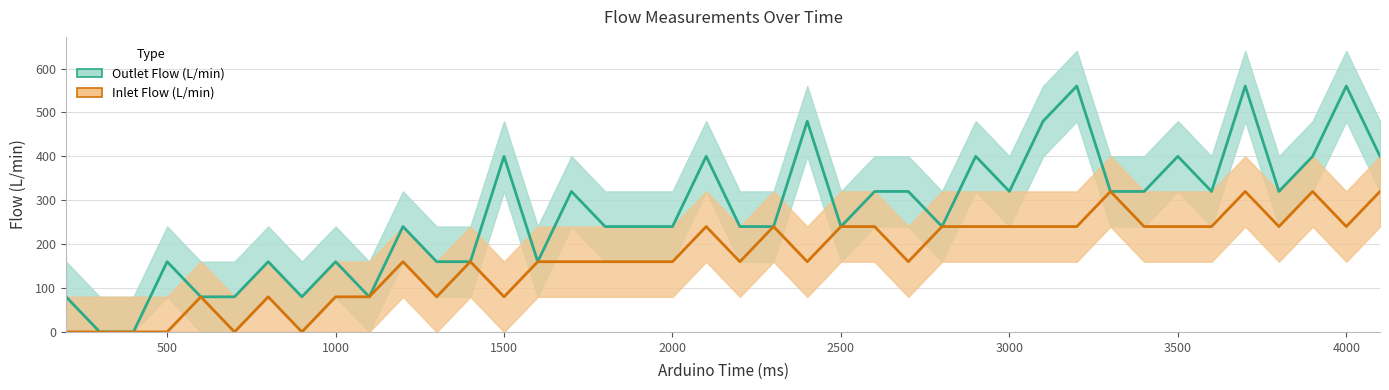

How many values in the Inlet Flow (L/min) series exceed 160?

18